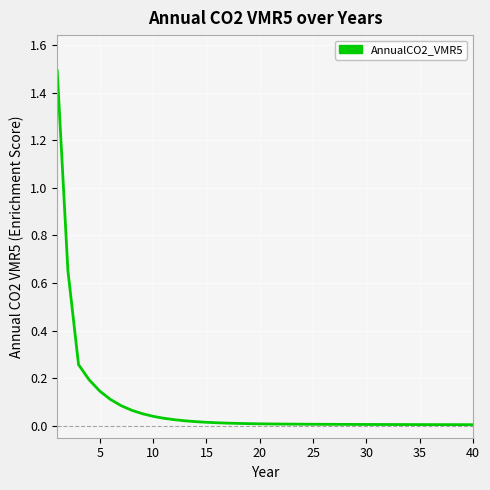

What is the greatest value displayed?

1.5